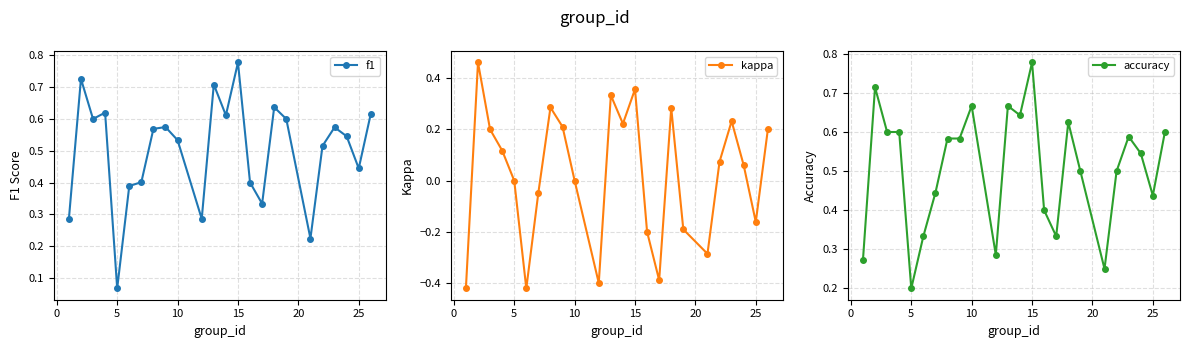

Is it true that f1 equals 0.2 at 15?

False